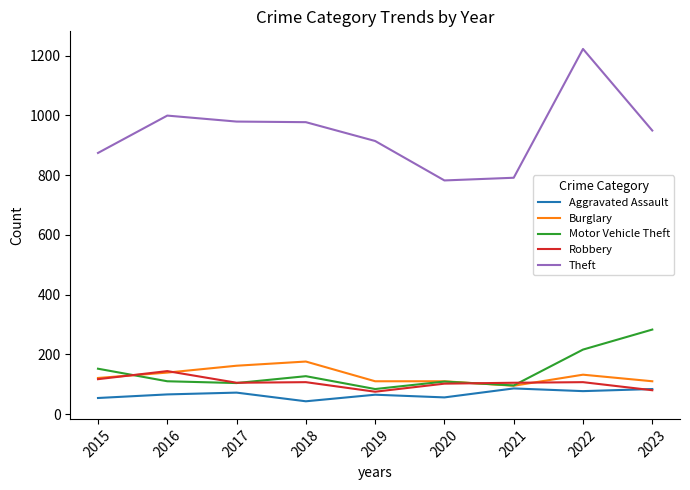

The Motor Vehicle Theft series shows 75 at 2018. True or false?

False